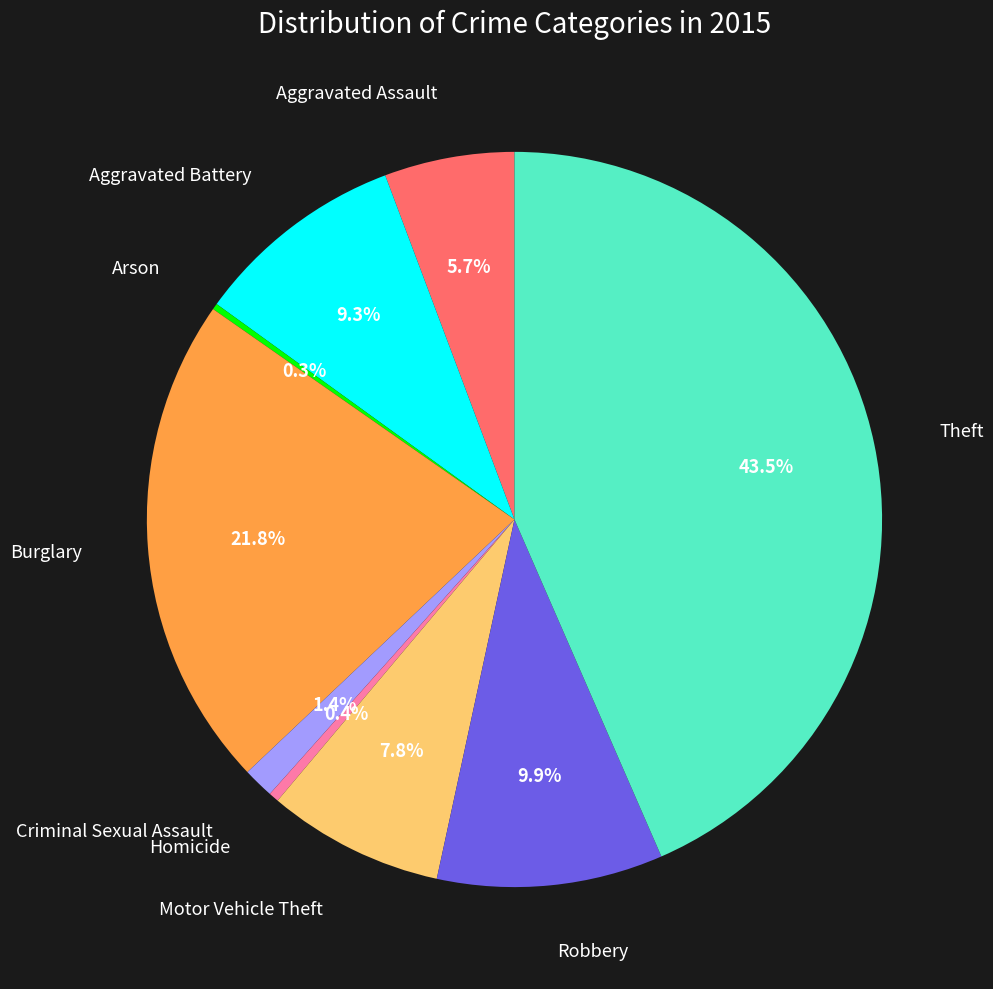

Is there any slice that represents more than half of the pie?

No